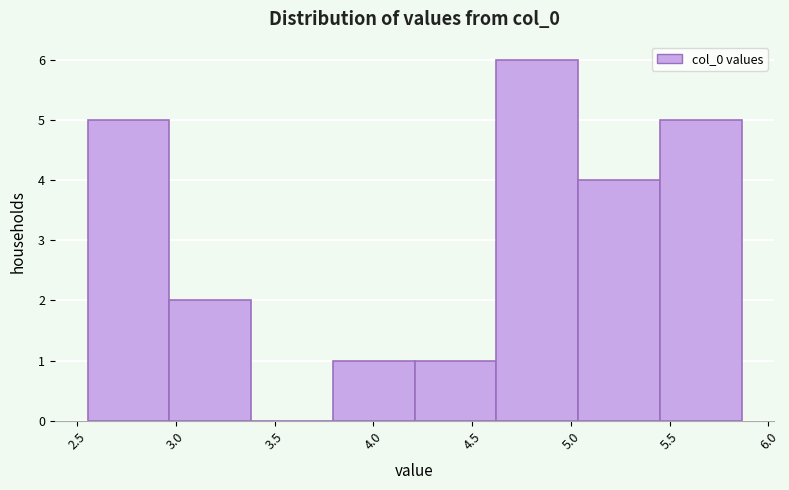

Which range on the x-axis has the tallest bar?

4.60 to 5.05